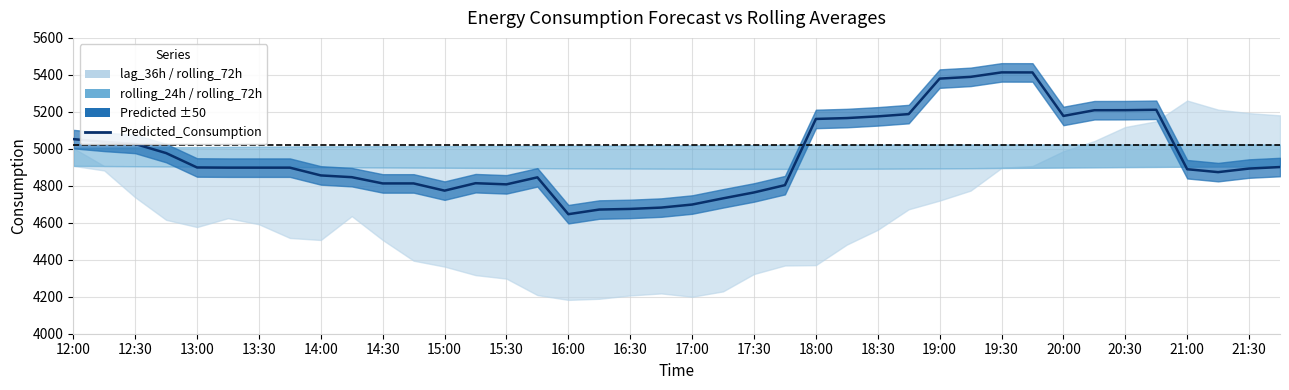

How many lines are shown in the chart?

1